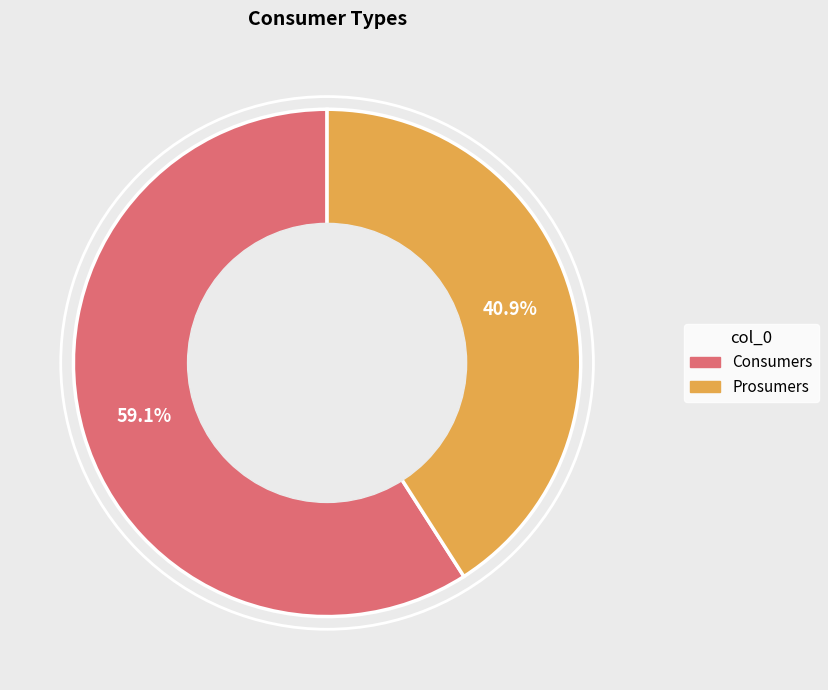

What percentage is the Prosumers slice, to the nearest percent?

41%